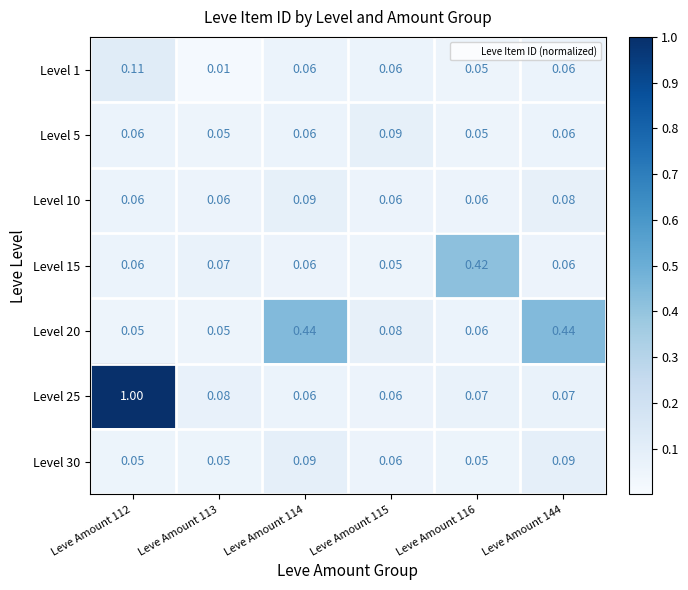

At which category is the sum across all series the highest?

Leve Amount 112